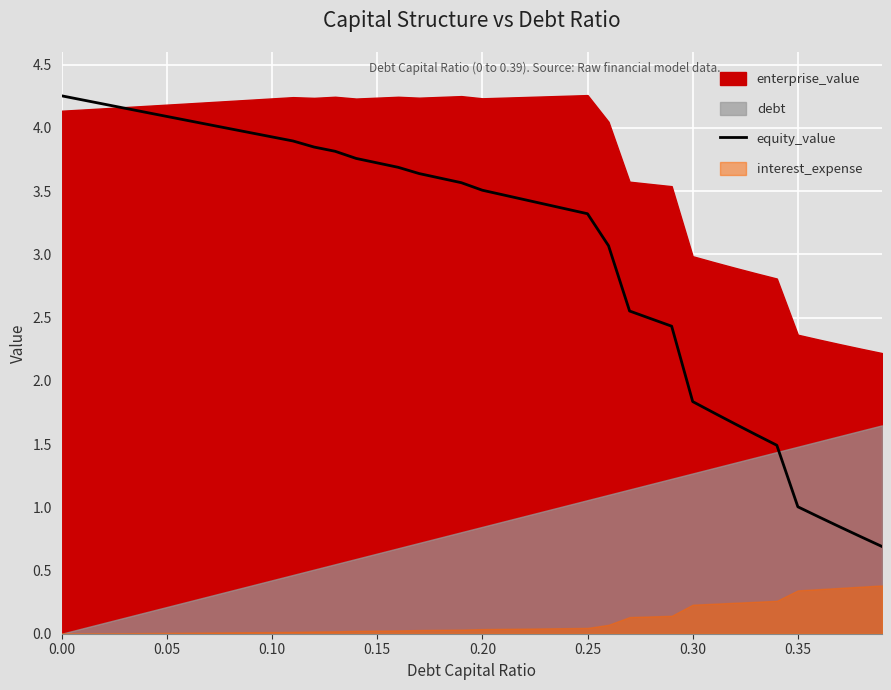

What is the sum of all values?

122.1